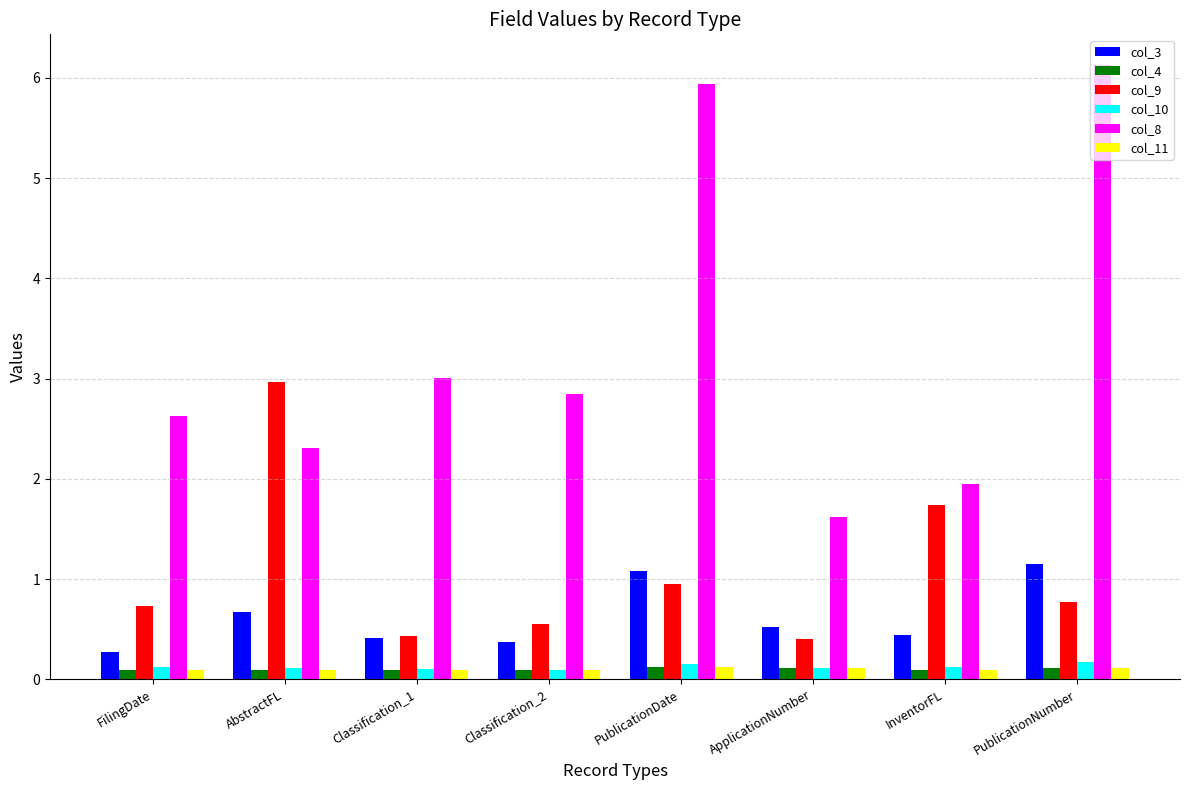

Which category has the highest value in the col_9 series?

AbstractFL